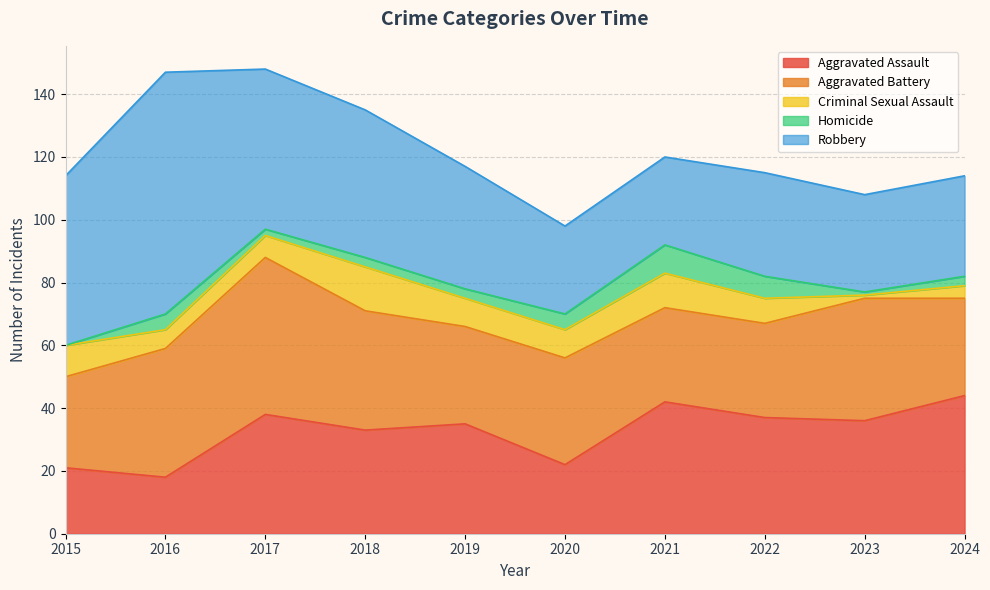

How many distinct data groups are displayed?

5